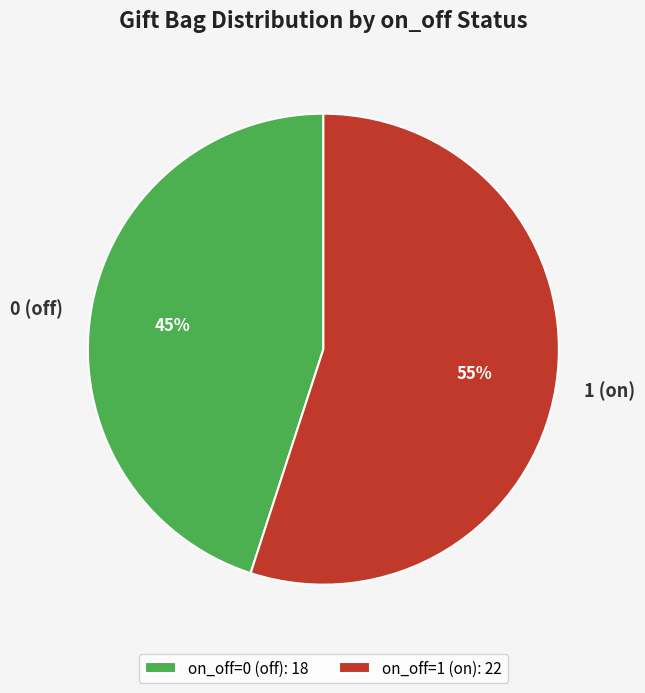

To the nearest percent, what is the average slice percentage?

50%